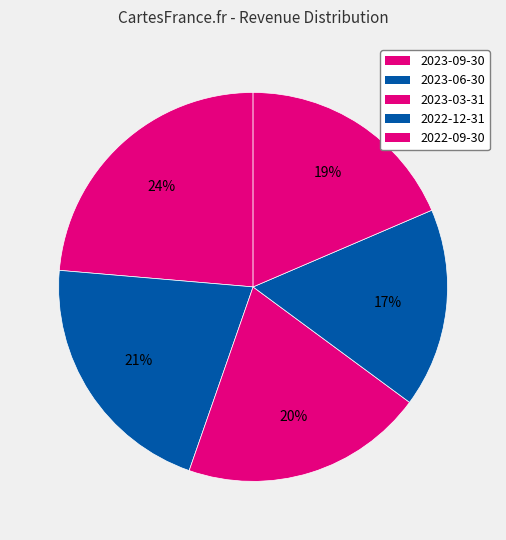

Does 2022-09-30 represent more than half of the total?

No